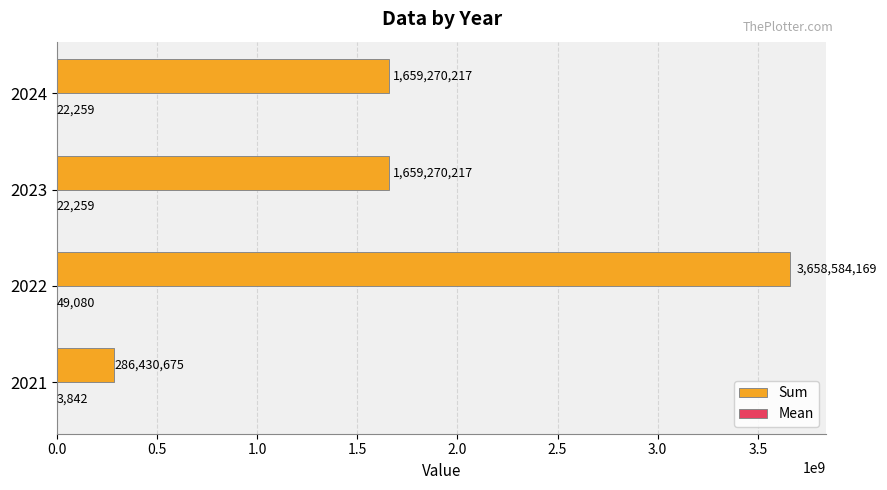

Which series changed the most between 2022 and 2024?

Sum